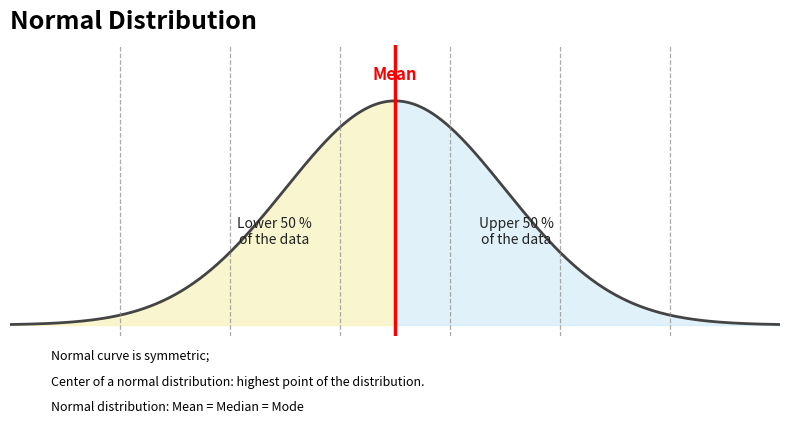

Count the number of data series in this chart.

1